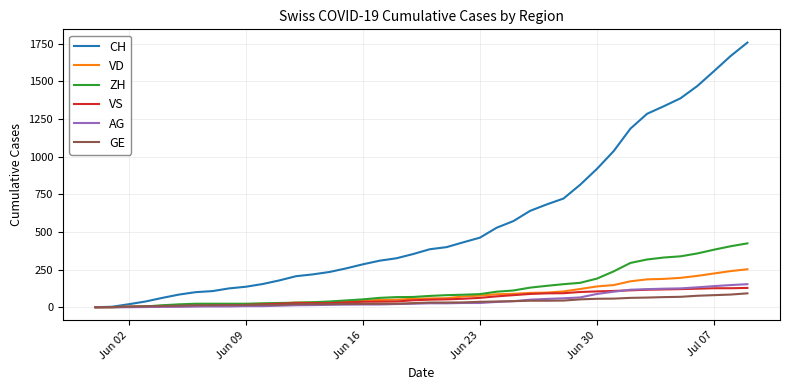

Which series has the largest range (max minus min)?

CH